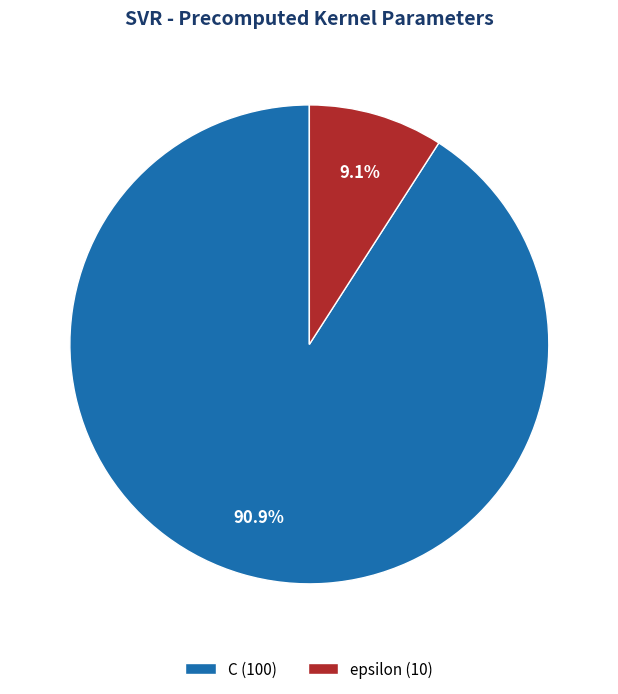

Approximately how many times larger is the value at C compared to epsilon?

10.0